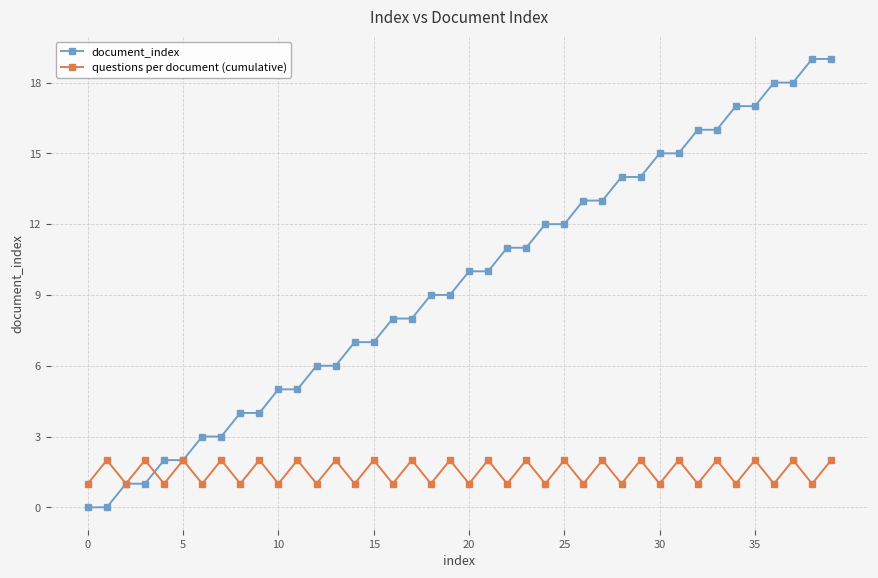

Which series has the largest range (max minus min)?

document_index